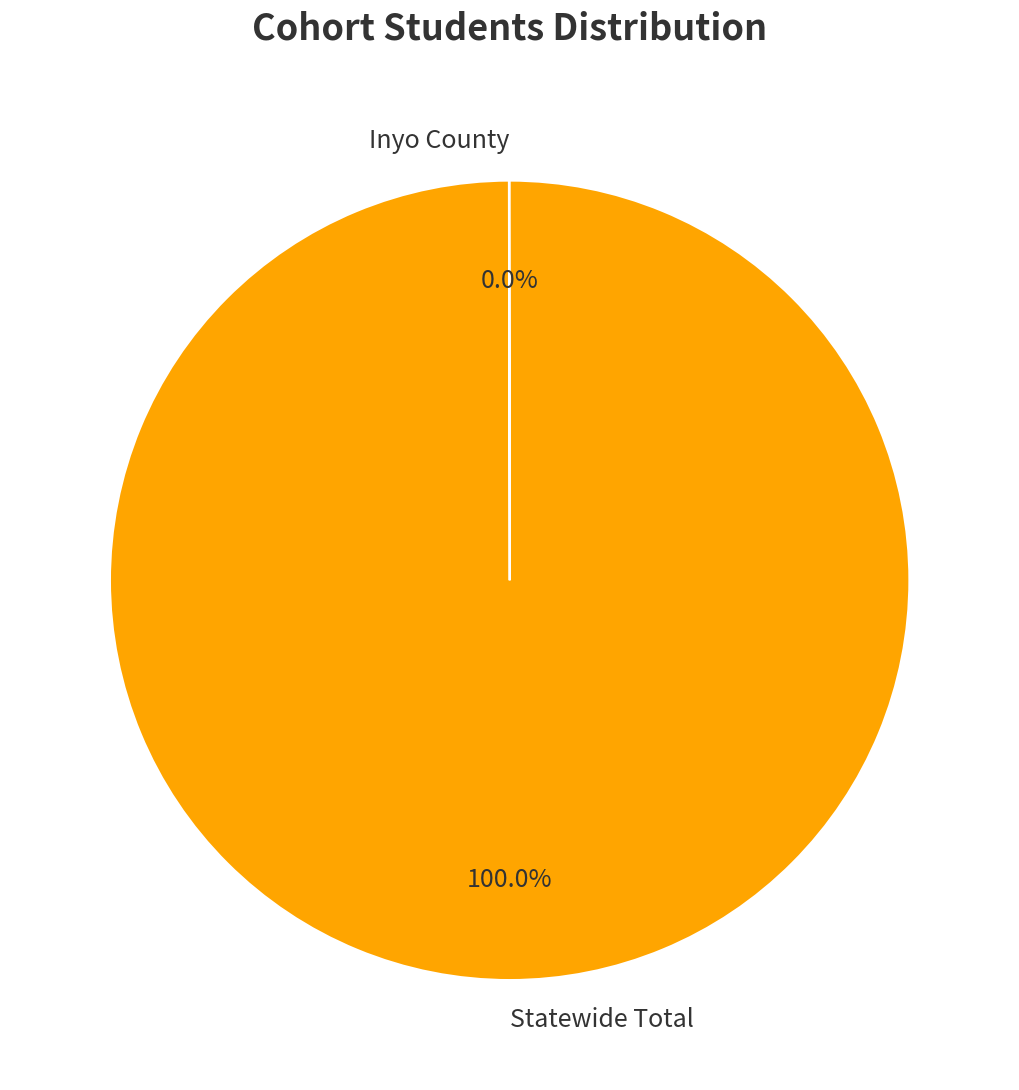

What is the majority slice?

Statewide Total